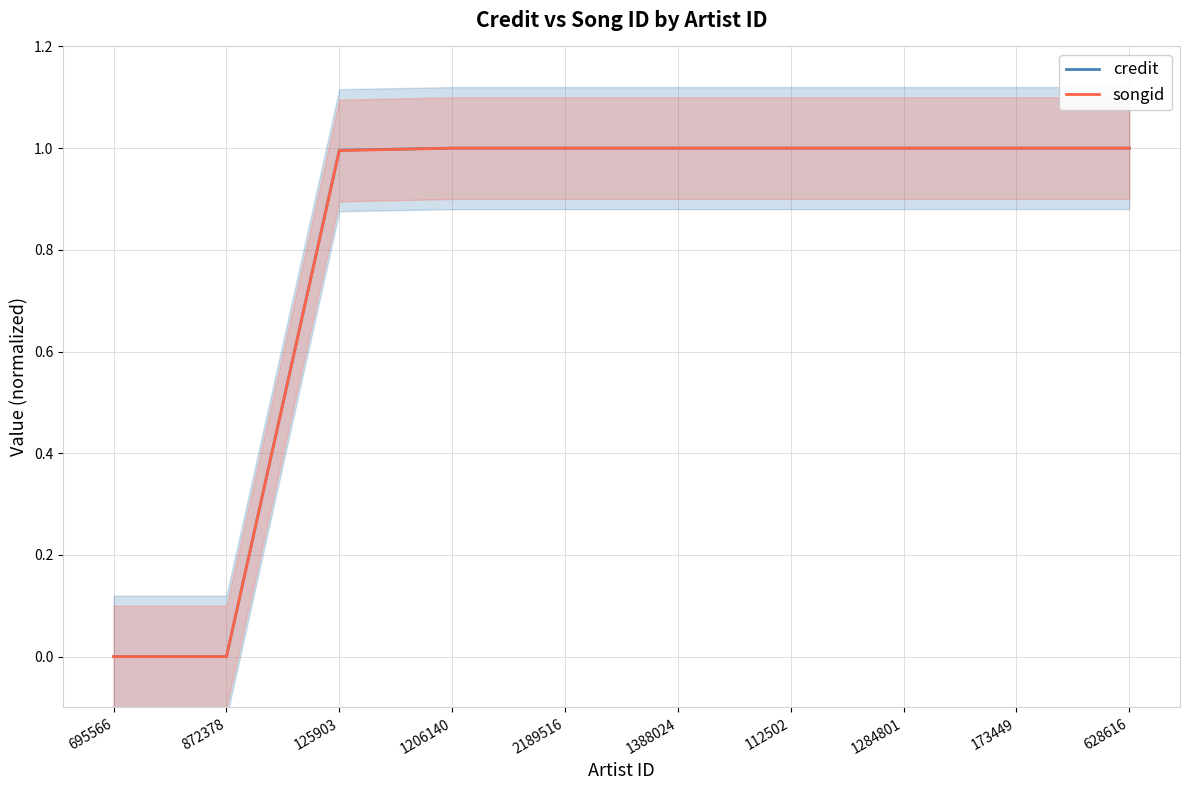

What position from the right is 2189516?

6